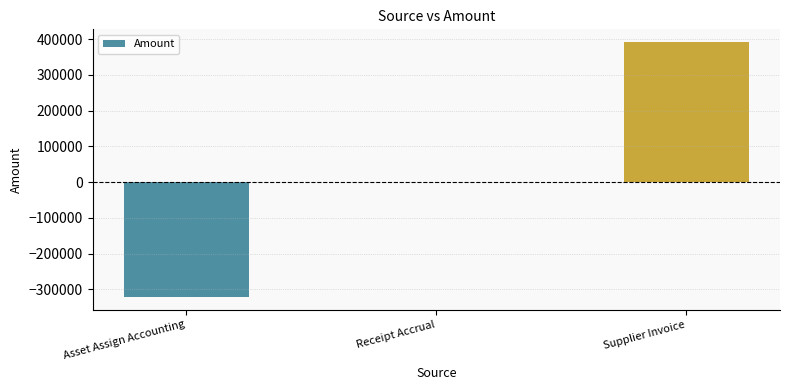

What is the maximum value shown in the chart?

391938.6